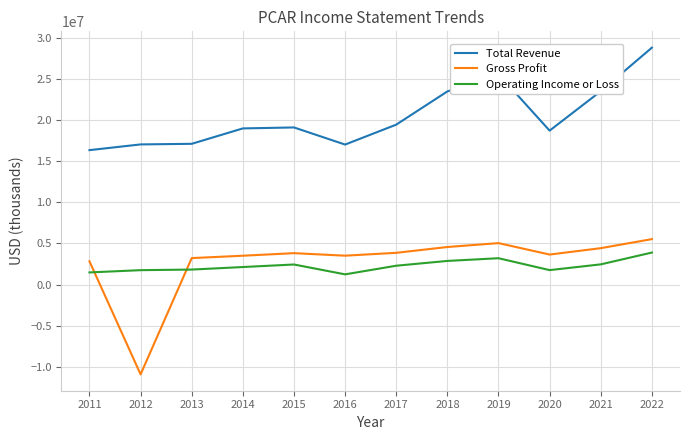

What is the spread (max minus min) of values at 2018?

20618900